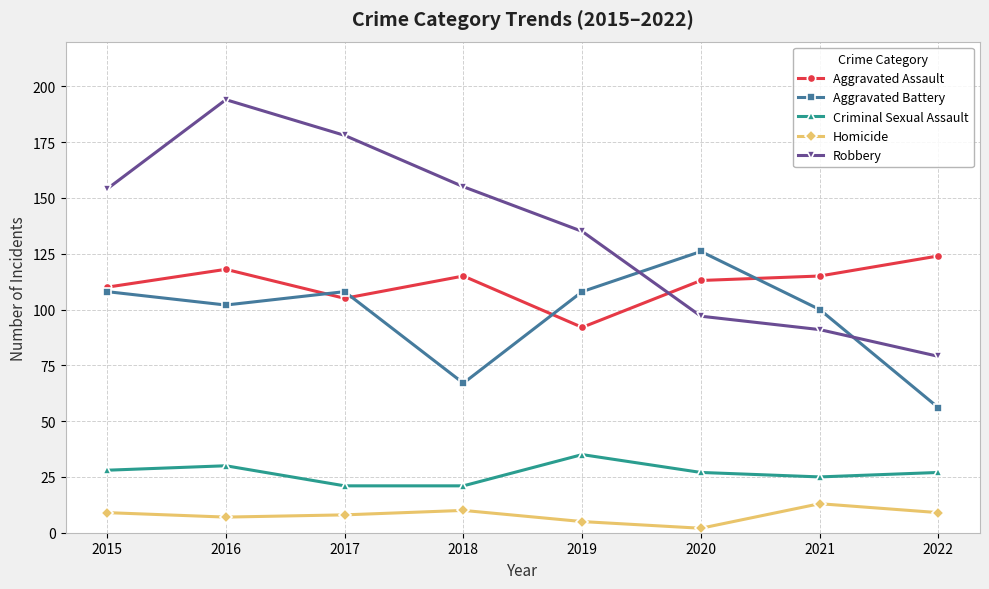

What is the minimum value for Aggravated Assault?

92